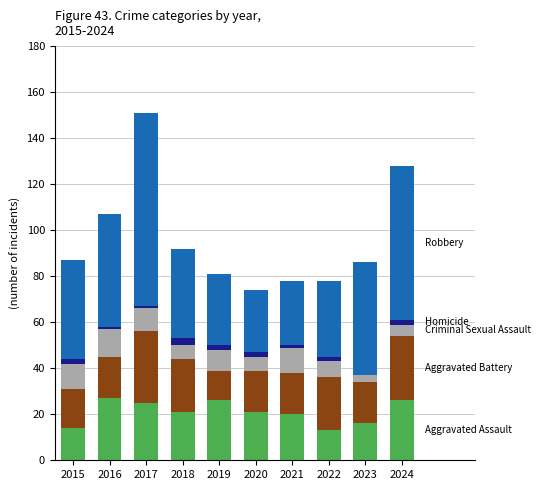

At which category is the sum across all series the highest?

2017